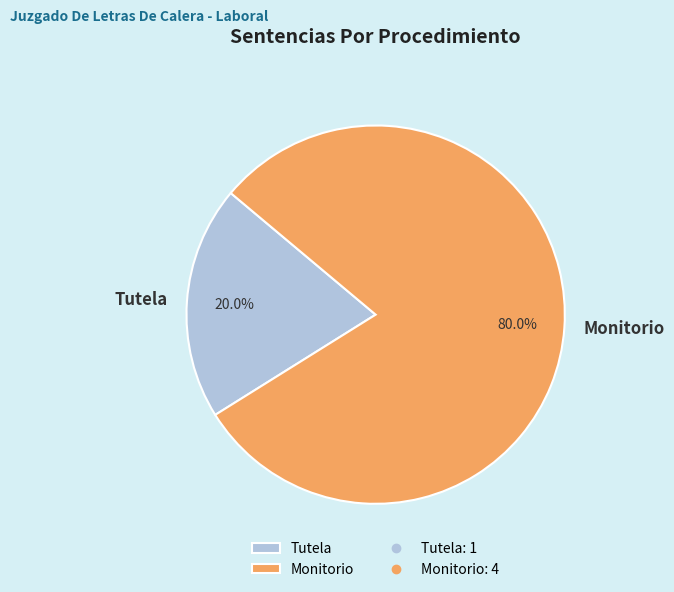

To the nearest percent, what is the difference between the Tutela and Monitorio slice percentages?

60%